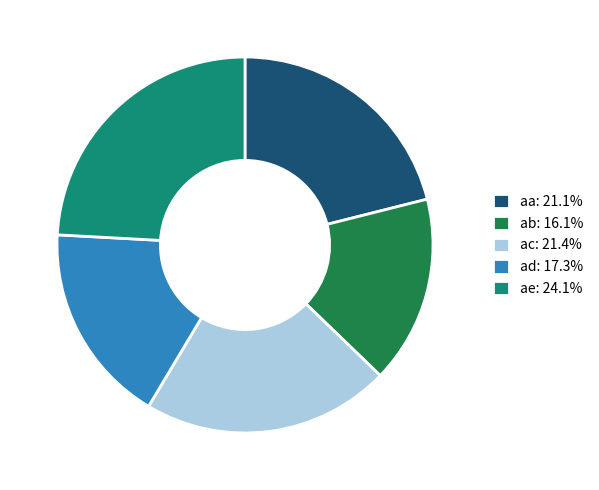

Is the sum of aa: 21.1% and ad: 17.3% greater than half?

No